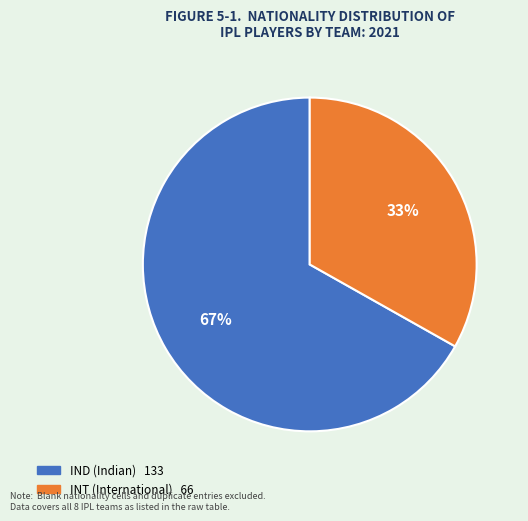

To the nearest percent, what is the average slice percentage?

50%